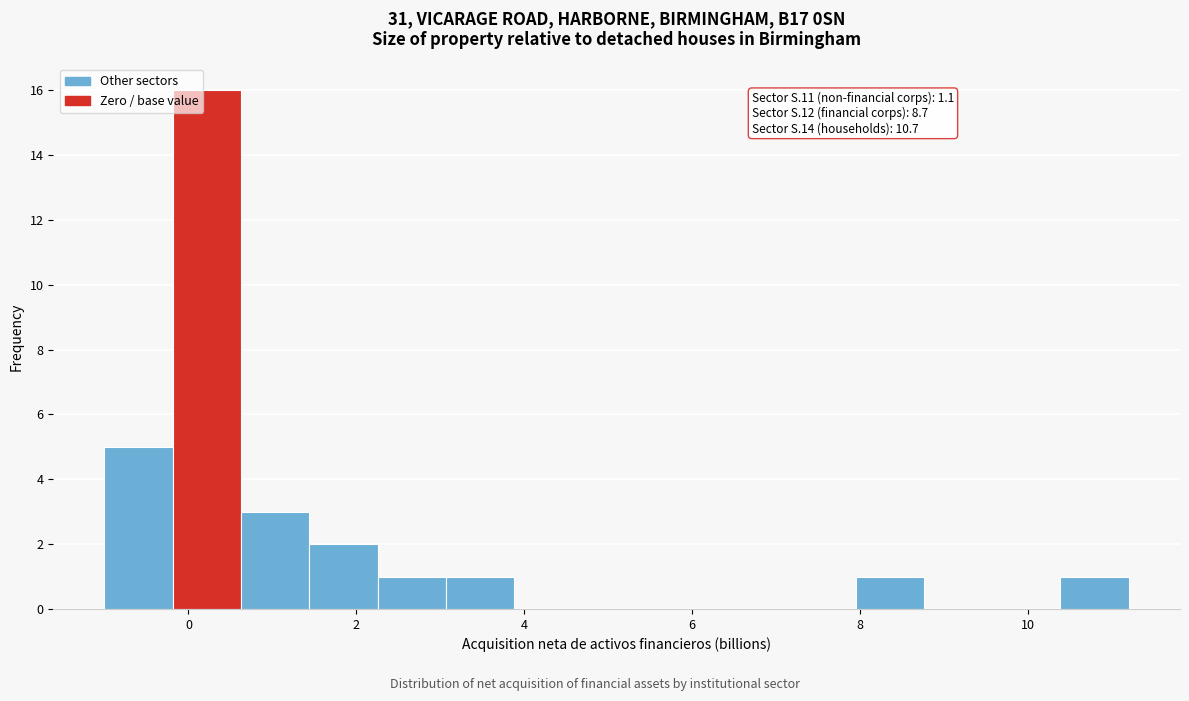

Over which range of the x-axis is the bar tallest?

-0.2 to 0.6